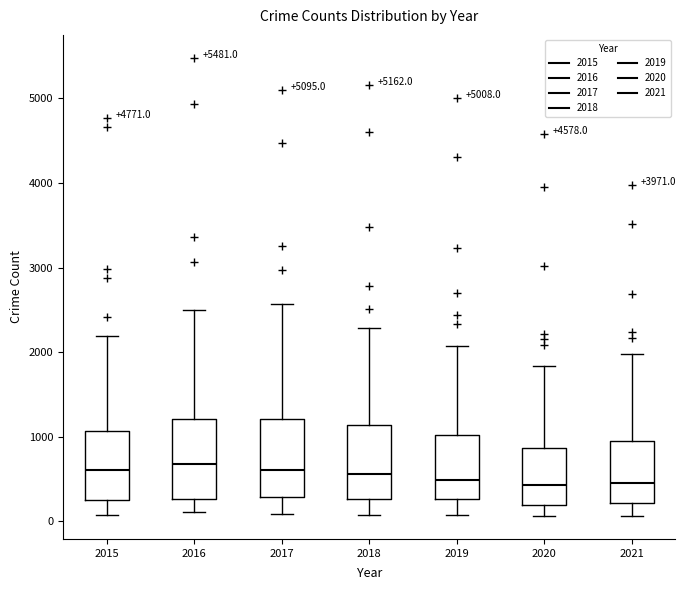

Reading left to right, transcribe this box plot: for each box, give where its median line is, the range the box spans, and where its two whiskers end, as read against the y-axis. The values are not printed on the chart, so give them approximately, as read against the axis.

2015: median 600, box 300 to 1100, whiskers 100 to 2200
2016: median 700, box 300 to 1200, whiskers 100 to 2500
2017: median 600, box 300 to 1200, whiskers 100 to 2600
2018: median 600, box 300 to 1100, whiskers 100 to 2300
2019: median 500, box 300 to 1000, whiskers 100 to 2100
2020: median 400, box 200 to 900, whiskers 100 to 1800
2021: median 500, box 200 to 1000, whiskers 100 to 2000